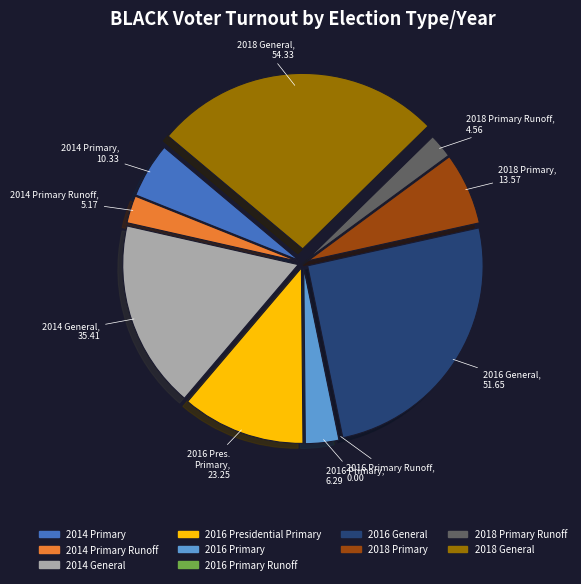

Is there any slice that represents more than half of the pie?

No